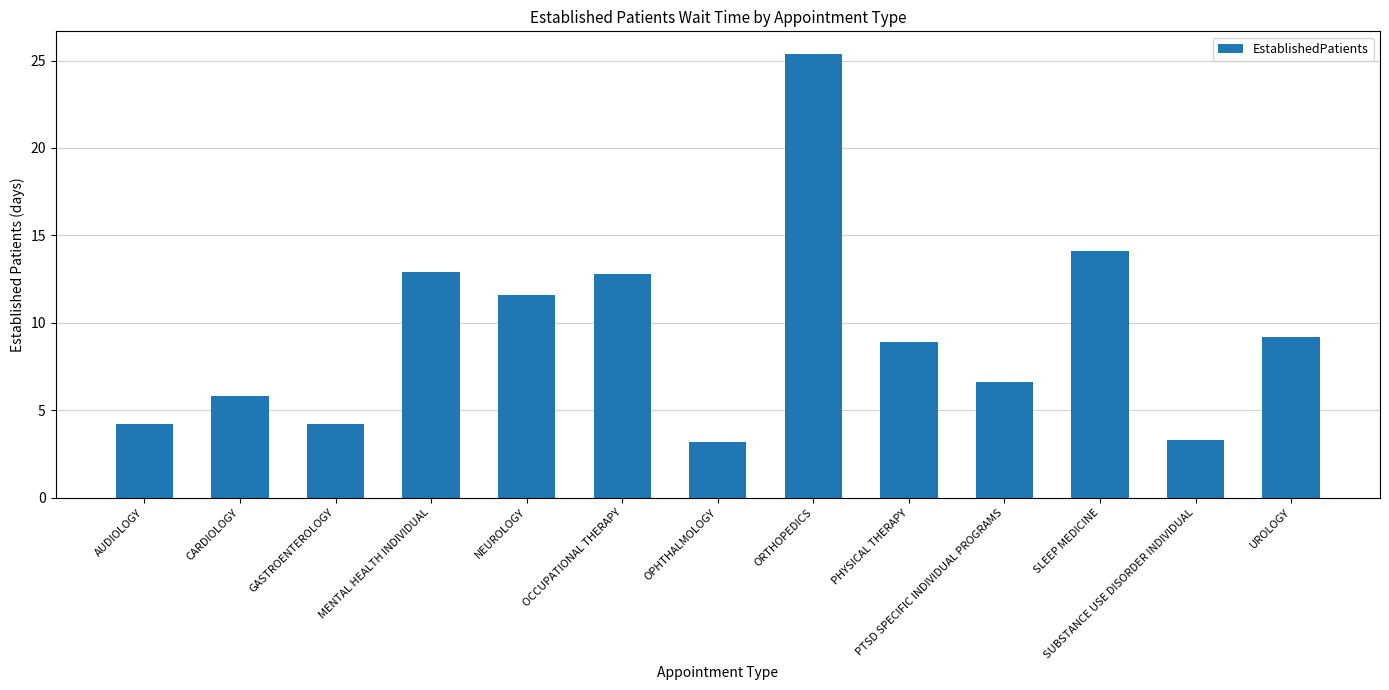

What is the ratio of the value at GASTROENTEROLOGY to the value at PHYSICAL THERAPY?

0.5